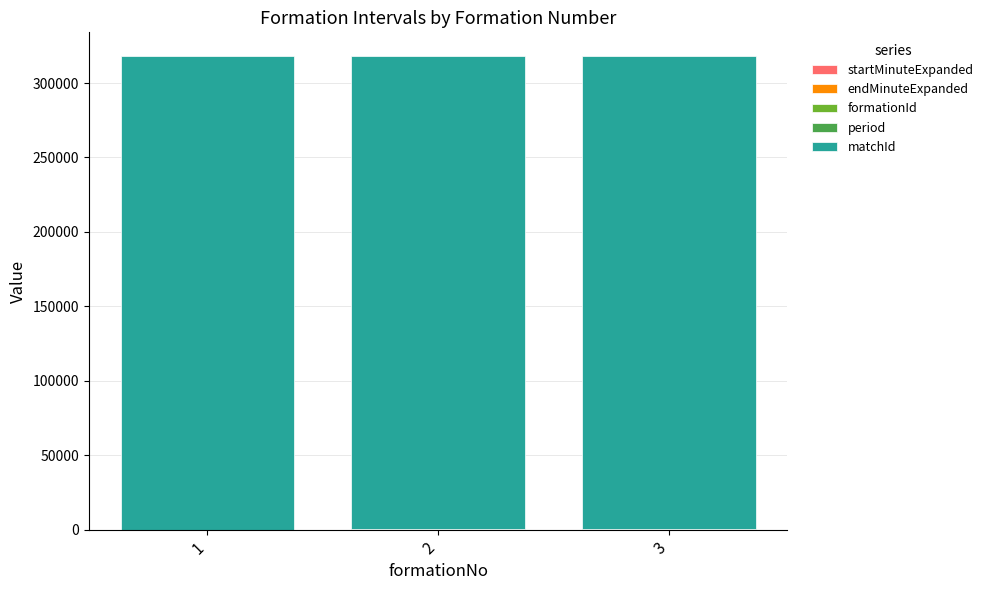

Is it true that endMinuteExpanded equals 88 at 1?

False